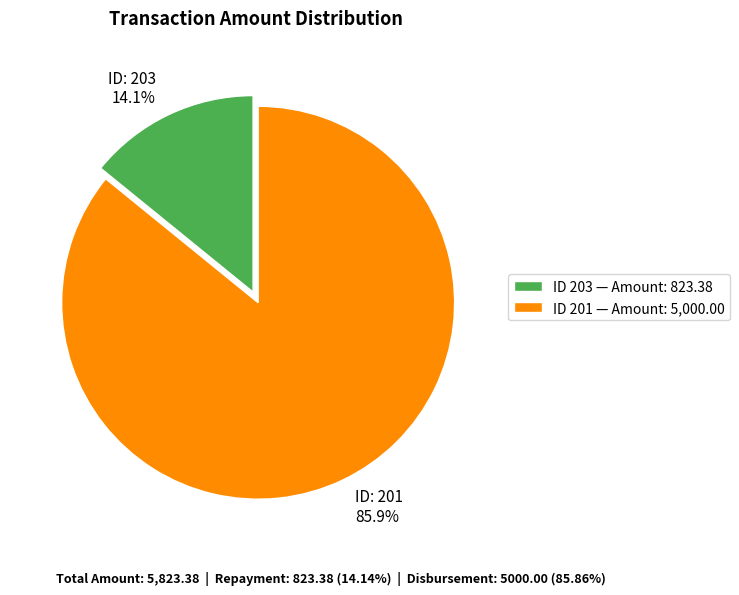

What percentage is NOT represented by ID: 201 85.9%?

14.1%